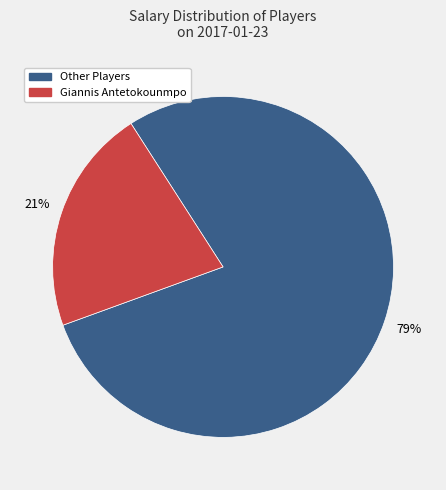

To the nearest percent, what is the average slice percentage?

50%